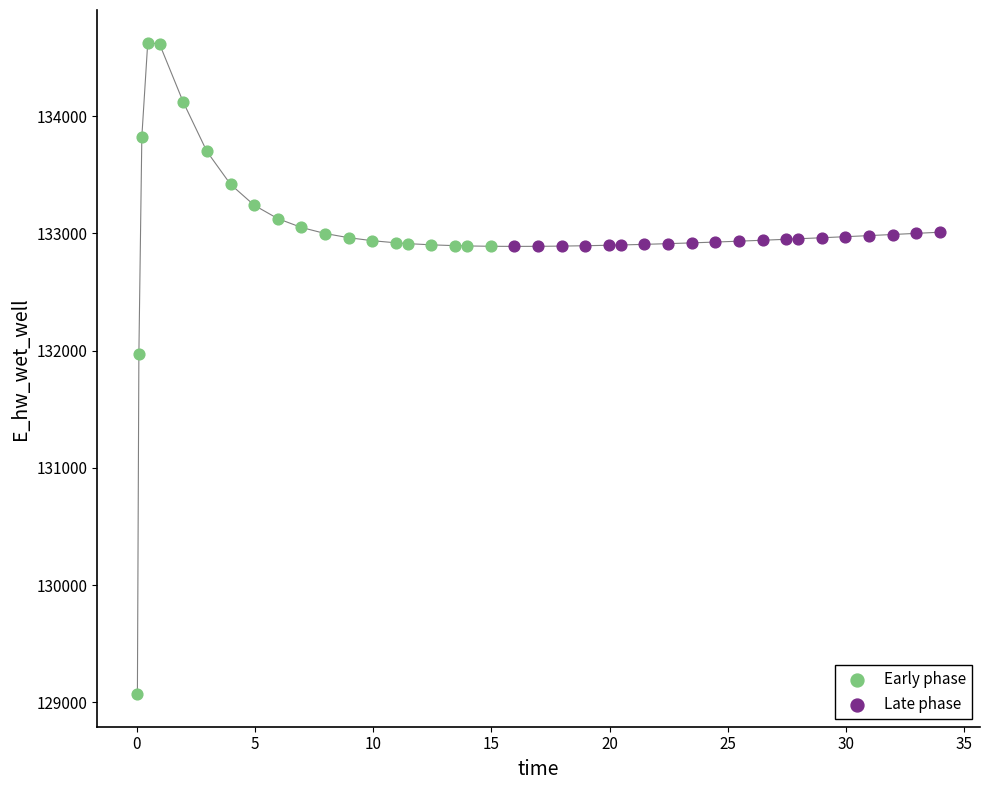

Which series contains the highest Y value?

Early phase